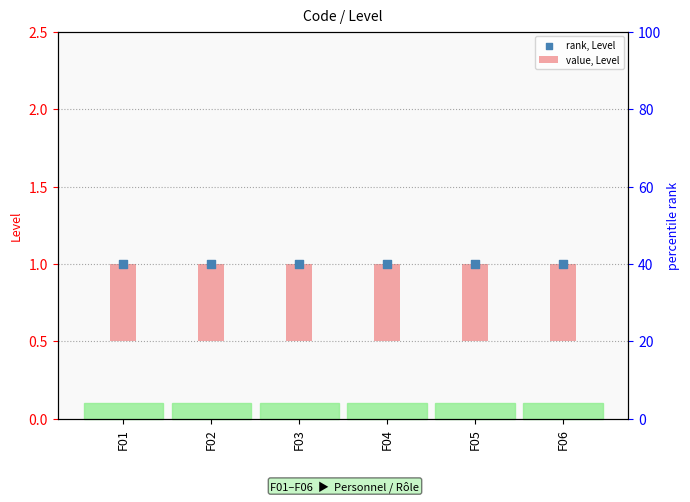

Which series contains the highest Y value?

rank, Level